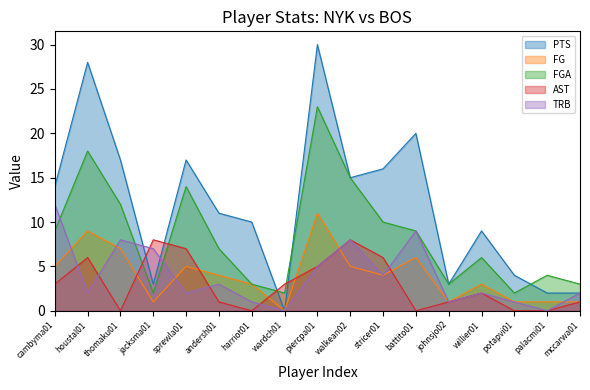

Where does the PTS series first go above 11?

cambyma01